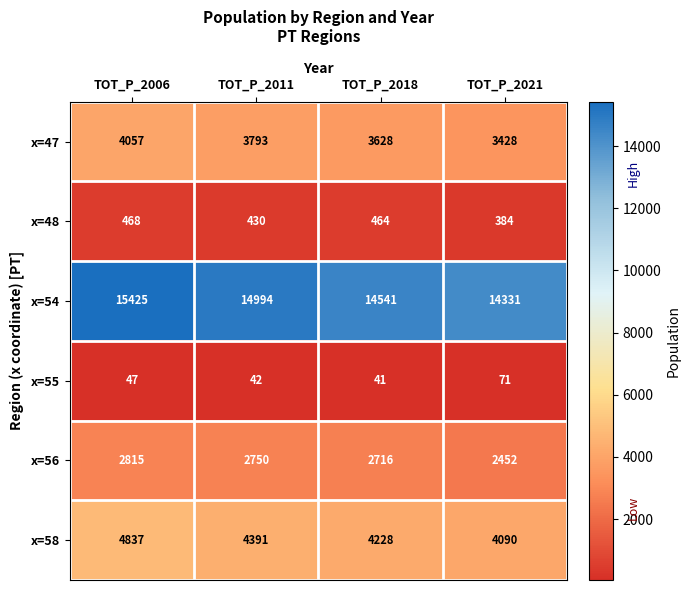

Rank the series at TOT_P_2011 from lowest to highest value.

x=55, x=48, x=56, x=47, x=58, x=54